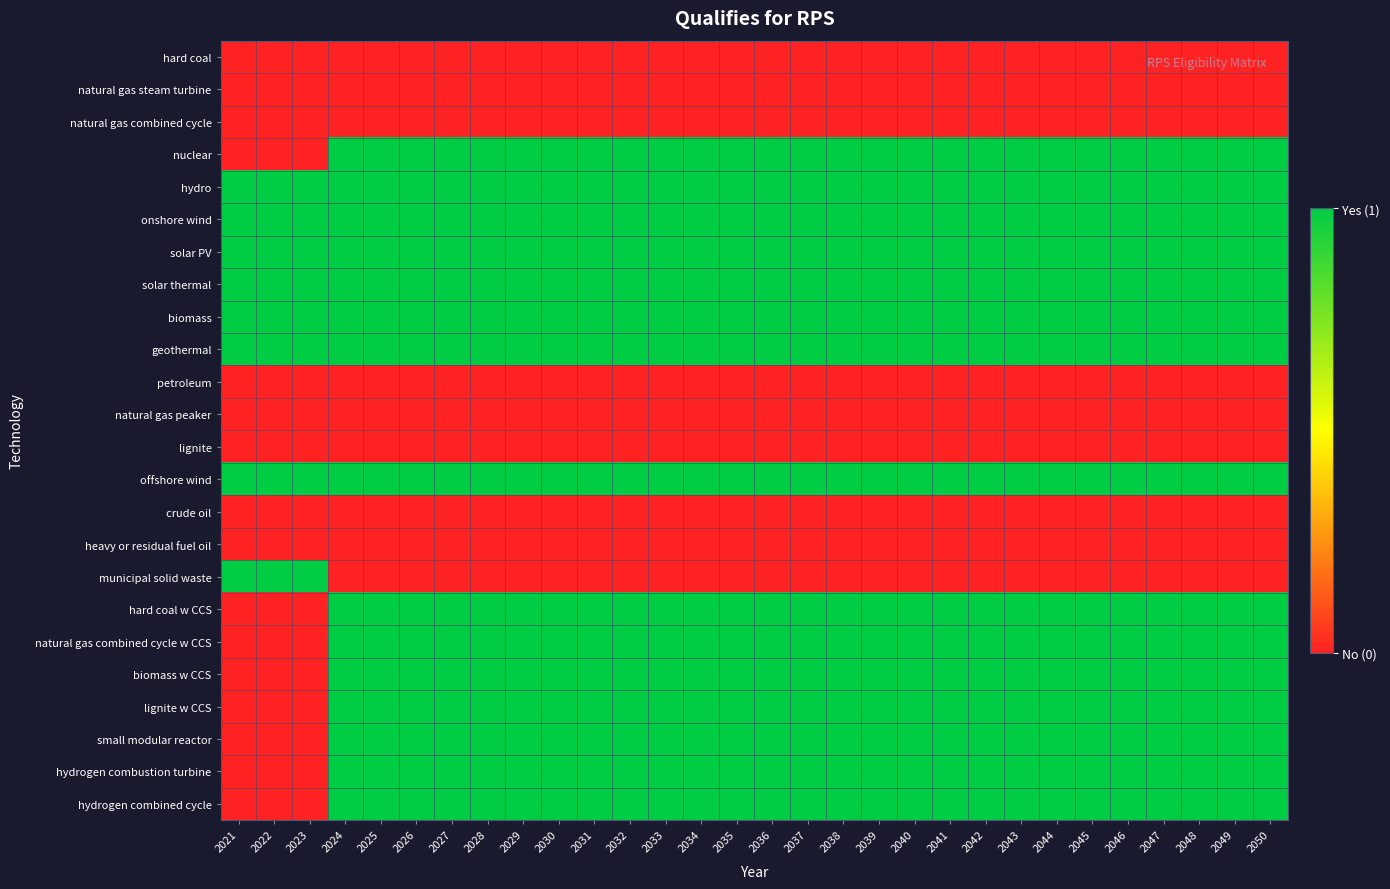

Reading left to right, extract all data points from this chart.

hard coal: 2021=0	2022=0	2023=0	2024=0	2025=0	2026=0	2027=0	2028=0	2029=0	2030=0	2031=0	2032=0	2033=0	2034=0	2035=0	2036=0	2037=0	2038=0	2039=0	2040=0	2041=0	2042=0	2043=0	2044=0	2045=0	2046=0	2047=0	2048=0	2049=0	2050=0
natural gas steam turbine: 2021=0	2022=0	2023=0	2024=0	2025=0	2026=0	2027=0	2028=0	2029=0	2030=0	2031=0	2032=0	2033=0	2034=0	2035=0	2036=0	2037=0	2038=0	2039=0	2040=0	2041=0	2042=0	2043=0	2044=0	2045=0	2046=0	2047=0	2048=0	2049=0	2050=0
natural gas combined cycle: 2021=0	2022=0	2023=0	2024=0	2025=0	2026=0	2027=0	2028=0	2029=0	2030=0	2031=0	2032=0	2033=0	2034=0	2035=0	2036=0	2037=0	2038=0	2039=0	2040=0	2041=0	2042=0	2043=0	2044=0	2045=0	2046=0	2047=0	2048=0	2049=0	2050=0
nuclear: 2021=0	2022=0	2023=0	2024=1	2025=1	2026=1	2027=1	2028=1	2029=1	2030=1	2031=1	2032=1	2033=1	2034=1	2035=1	2036=1	2037=1	2038=1	2039=1	2040=1	2041=1	2042=1	2043=1	2044=1	2045=1	2046=1	2047=1	2048=1	2049=1	2050=1
hydro: 2021=1	2022=1	2023=1	2024=1	2025=1	2026=1	2027=1	2028=1	2029=1	2030=1	2031=1	2032=1	2033=1	2034=1	2035=1	2036=1	2037=1	2038=1	2039=1	2040=1	2041=1	2042=1	2043=1	2044=1	2045=1	2046=1	2047=1	2048=1	2049=1	2050=1
onshore wind: 2021=1	2022=1	2023=1	2024=1	2025=1	2026=1	2027=1	2028=1	2029=1	2030=1	2031=1	2032=1	2033=1	2034=1	2035=1	2036=1	2037=1	2038=1	2039=1	2040=1	2041=1	2042=1	2043=1	2044=1	2045=1	2046=1	2047=1	2048=1	2049=1	2050=1
solar PV: 2021=1	2022=1	2023=1	2024=1	2025=1	2026=1	2027=1	2028=1	2029=1	2030=1	2031=1	2032=1	2033=1	2034=1	2035=1	2036=1	2037=1	2038=1	2039=1	2040=1	2041=1	2042=1	2043=1	2044=1	2045=1	2046=1	2047=1	2048=1	2049=1	2050=1
solar thermal: 2021=1	2022=1	2023=1	2024=1	2025=1	2026=1	2027=1	2028=1	2029=1	2030=1	2031=1	2032=1	2033=1	2034=1	2035=1	2036=1	2037=1	2038=1	2039=1	2040=1	2041=1	2042=1	2043=1	2044=1	2045=1	2046=1	2047=1	2048=1	2049=1	2050=1
biomass: 2021=1	2022=1	2023=1	2024=1	2025=1	2026=1	2027=1	2028=1	2029=1	2030=1	2031=1	2032=1	2033=1	2034=1	2035=1	2036=1	2037=1	2038=1	2039=1	2040=1	2041=1	2042=1	2043=1	2044=1	2045=1	2046=1	2047=1	2048=1	2049=1	2050=1
geothermal: 2021=1	2022=1	2023=1	2024=1	2025=1	2026=1	2027=1	2028=1	2029=1	2030=1	2031=1	2032=1	2033=1	2034=1	2035=1	2036=1	2037=1	2038=1	2039=1	2040=1	2041=1	2042=1	2043=1	2044=1	2045=1	2046=1	2047=1	2048=1	2049=1	2050=1
petroleum: 2021=0	2022=0	2023=0	2024=0	2025=0	2026=0	2027=0	2028=0	2029=0	2030=0	2031=0	2032=0	2033=0	2034=0	2035=0	2036=0	2037=0	2038=0	2039=0	2040=0	2041=0	2042=0	2043=0	2044=0	2045=0	2046=0	2047=0	2048=0	2049=0	2050=0
natural gas peaker: 2021=0	2022=0	2023=0	2024=0	2025=0	2026=0	2027=0	2028=0	2029=0	2030=0	2031=0	2032=0	2033=0	2034=0	2035=0	2036=0	2037=0	2038=0	2039=0	2040=0	2041=0	2042=0	2043=0	2044=0	2045=0	2046=0	2047=0	2048=0	2049=0	2050=0
lignite: 2021=0	2022=0	2023=0	2024=0	2025=0	2026=0	2027=0	2028=0	2029=0	2030=0	2031=0	2032=0	2033=0	2034=0	2035=0	2036=0	2037=0	2038=0	2039=0	2040=0	2041=0	2042=0	2043=0	2044=0	2045=0	2046=0	2047=0	2048=0	2049=0	2050=0
offshore wind: 2021=1	2022=1	2023=1	2024=1	2025=1	2026=1	2027=1	2028=1	2029=1	2030=1	2031=1	2032=1	2033=1	2034=1	2035=1	2036=1	2037=1	2038=1	2039=1	2040=1	2041=1	2042=1	2043=1	2044=1	2045=1	2046=1	2047=1	2048=1	2049=1	2050=1
crude oil: 2021=0	2022=0	2023=0	2024=0	2025=0	2026=0	2027=0	2028=0	2029=0	2030=0	2031=0	2032=0	2033=0	2034=0	2035=0	2036=0	2037=0	2038=0	2039=0	2040=0	2041=0	2042=0	2043=0	2044=0	2045=0	2046=0	2047=0	2048=0	2049=0	2050=0
heavy or residual fuel oil: 2021=0	2022=0	2023=0	2024=0	2025=0	2026=0	2027=0	2028=0	2029=0	2030=0	2031=0	2032=0	2033=0	2034=0	2035=0	2036=0	2037=0	2038=0	2039=0	2040=0	2041=0	2042=0	2043=0	2044=0	2045=0	2046=0	2047=0	2048=0	2049=0	2050=0
municipal solid waste: 2021=1	2022=1	2023=1	2024=0	2025=0	2026=0	2027=0	2028=0	2029=0	2030=0	2031=0	2032=0	2033=0	2034=0	2035=0	2036=0	2037=0	2038=0	2039=0	2040=0	2041=0	2042=0	2043=0	2044=0	2045=0	2046=0	2047=0	2048=0	2049=0	2050=0
hard coal w CCS: 2021=0	2022=0	2023=0	2024=1	2025=1	2026=1	2027=1	2028=1	2029=1	2030=1	2031=1	2032=1	2033=1	2034=1	2035=1	2036=1	2037=1	2038=1	2039=1	2040=1	2041=1	2042=1	2043=1	2044=1	2045=1	2046=1	2047=1	2048=1	2049=1	2050=1
natural gas combined cycle w CCS: 2021=0	2022=0	2023=0	2024=1	2025=1	2026=1	2027=1	2028=1	2029=1	2030=1	2031=1	2032=1	2033=1	2034=1	2035=1	2036=1	2037=1	2038=1	2039=1	2040=1	2041=1	2042=1	2043=1	2044=1	2045=1	2046=1	2047=1	2048=1	2049=1	2050=1
biomass w CCS: 2021=0	2022=0	2023=0	2024=1	2025=1	2026=1	2027=1	2028=1	2029=1	2030=1	2031=1	2032=1	2033=1	2034=1	2035=1	2036=1	2037=1	2038=1	2039=1	2040=1	2041=1	2042=1	2043=1	2044=1	2045=1	2046=1	2047=1	2048=1	2049=1	2050=1
lignite w CCS: 2021=0	2022=0	2023=0	2024=1	2025=1	2026=1	2027=1	2028=1	2029=1	2030=1	2031=1	2032=1	2033=1	2034=1	2035=1	2036=1	2037=1	2038=1	2039=1	2040=1	2041=1	2042=1	2043=1	2044=1	2045=1	2046=1	2047=1	2048=1	2049=1	2050=1
small modular reactor: 2021=0	2022=0	2023=0	2024=1	2025=1	2026=1	2027=1	2028=1	2029=1	2030=1	2031=1	2032=1	2033=1	2034=1	2035=1	2036=1	2037=1	2038=1	2039=1	2040=1	2041=1	2042=1	2043=1	2044=1	2045=1	2046=1	2047=1	2048=1	2049=1	2050=1
hydrogen combustion turbine: 2021=0	2022=0	2023=0	2024=1	2025=1	2026=1	2027=1	2028=1	2029=1	2030=1	2031=1	2032=1	2033=1	2034=1	2035=1	2036=1	2037=1	2038=1	2039=1	2040=1	2041=1	2042=1	2043=1	2044=1	2045=1	2046=1	2047=1	2048=1	2049=1	2050=1
hydrogen combined cycle: 2021=0	2022=0	2023=0	2024=1	2025=1	2026=1	2027=1	2028=1	2029=1	2030=1	2031=1	2032=1	2033=1	2034=1	2035=1	2036=1	2037=1	2038=1	2039=1	2040=1	2041=1	2042=1	2043=1	2044=1	2045=1	2046=1	2047=1	2048=1	2049=1	2050=1